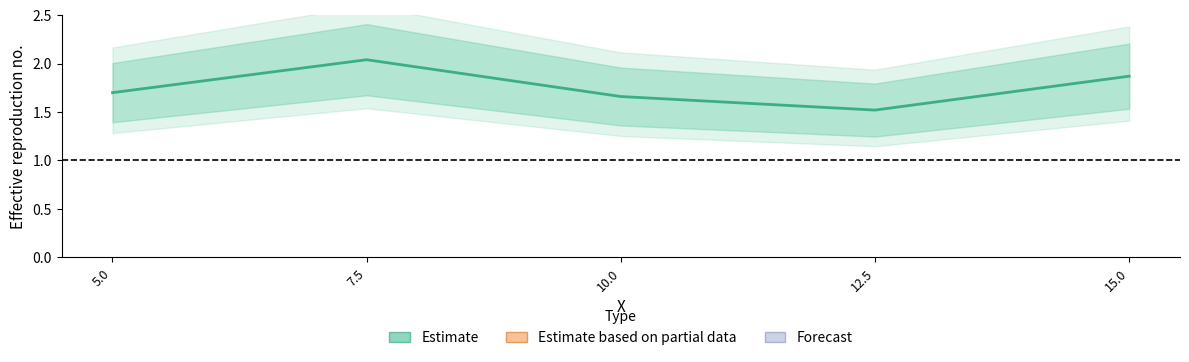

Rank the categories by value from lowest to highest.

12.5, 10.0, 5.0, 15.0, 7.5